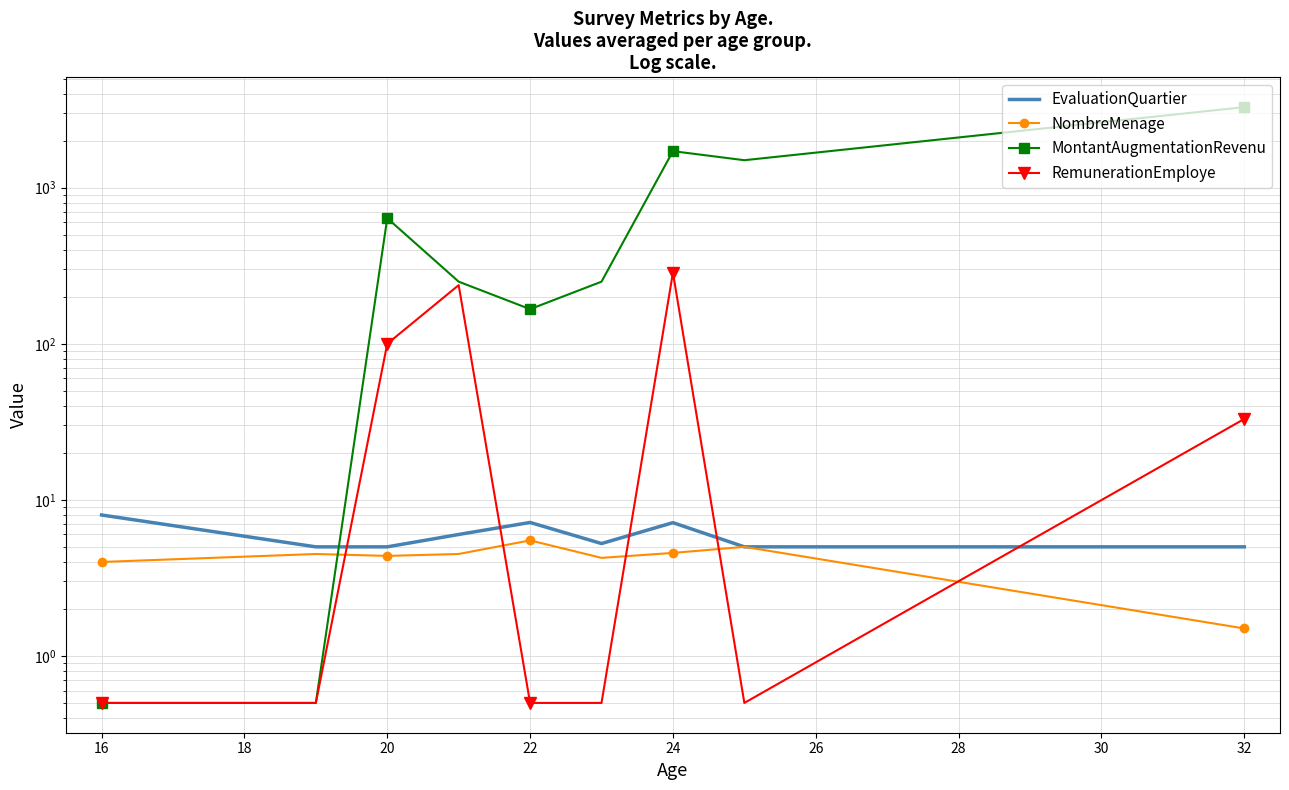

Which has a higher value, 20 or 24?

24